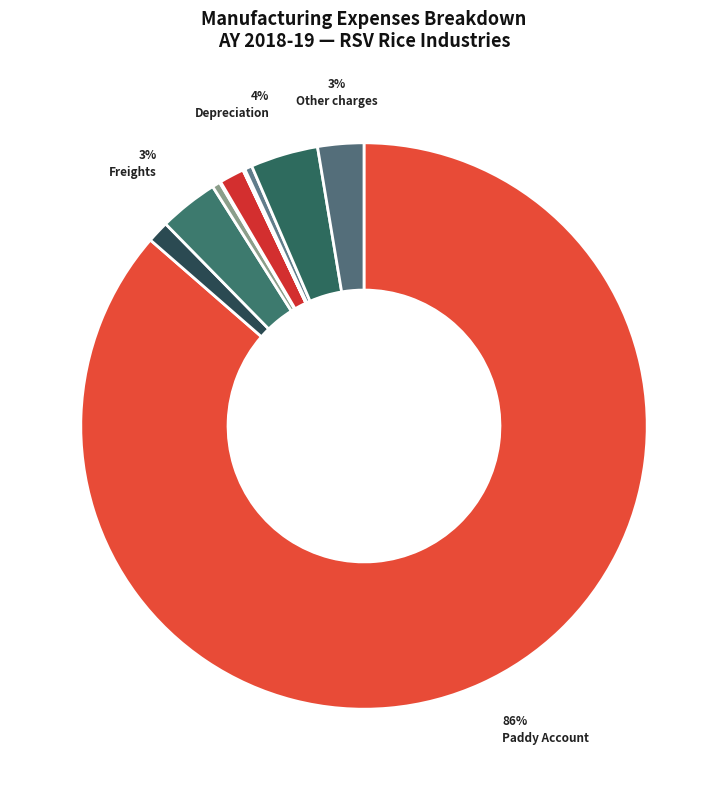

How many slices are in this pie chart?

11